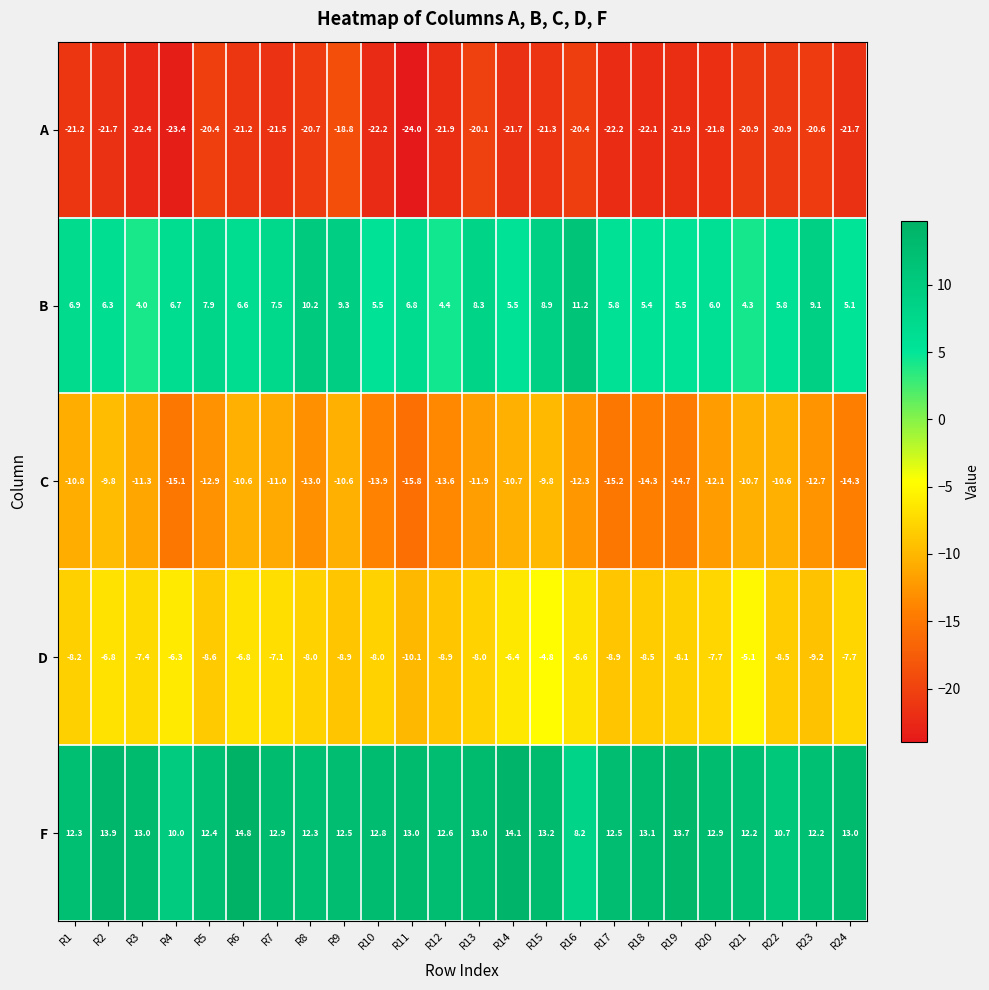

What is the sum of the F values at R20 and R22?

23.6